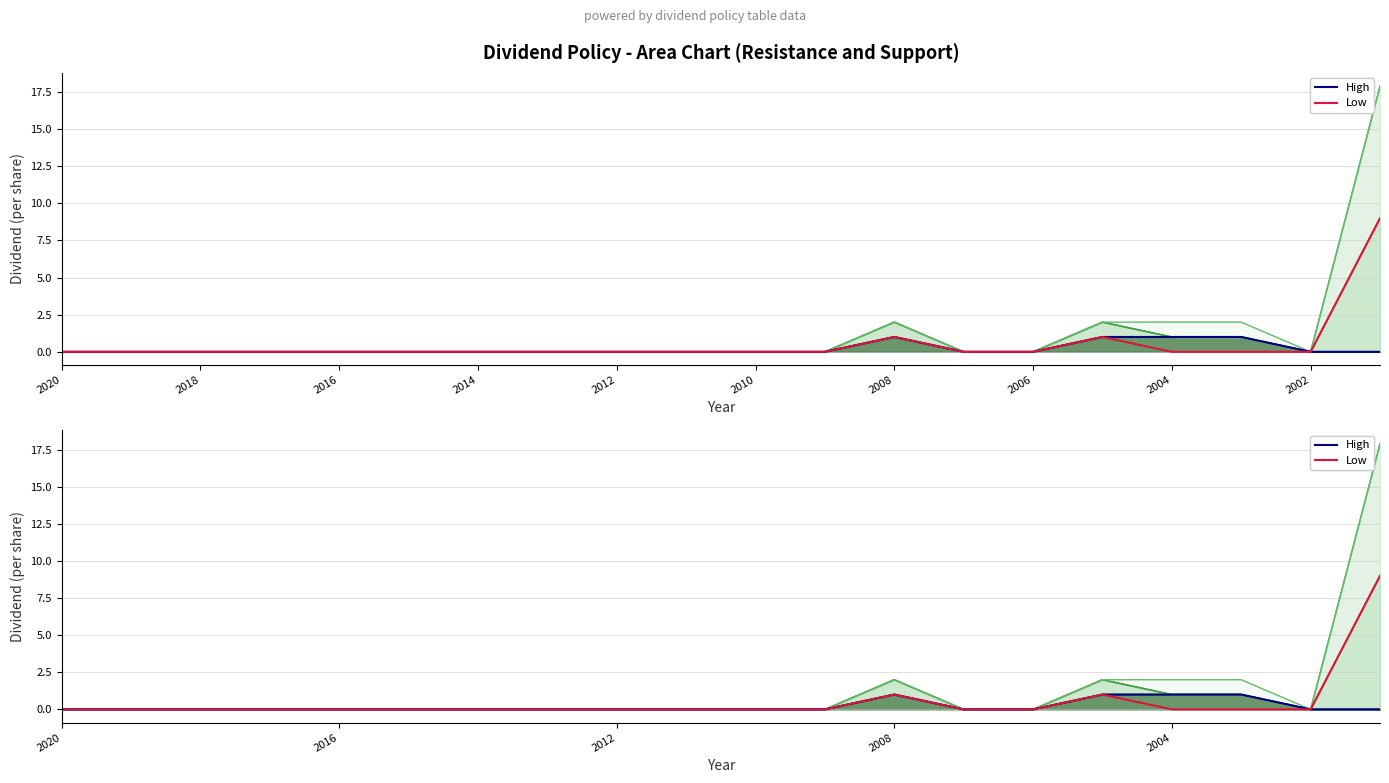

What is the sum of the High (Total Div) values at 15 and 2016?

1